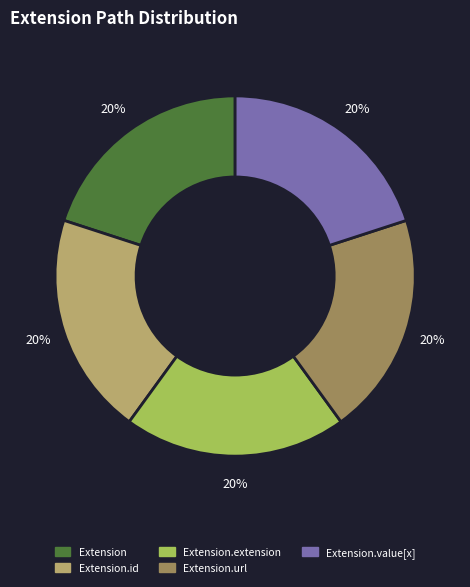

To the nearest percent, what is the difference between the largest and smallest slice percentages?

0%